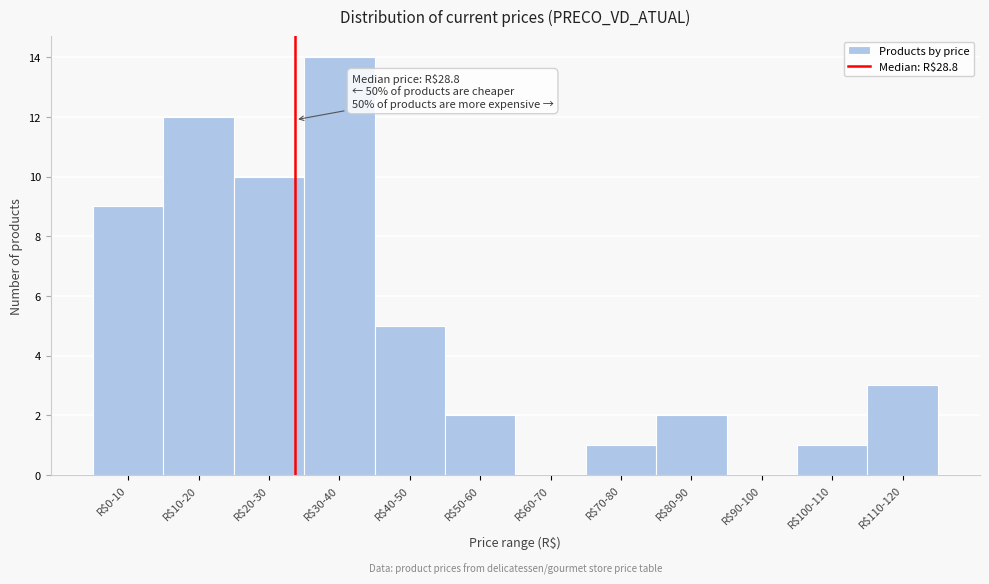

What is the sum of all values?

59